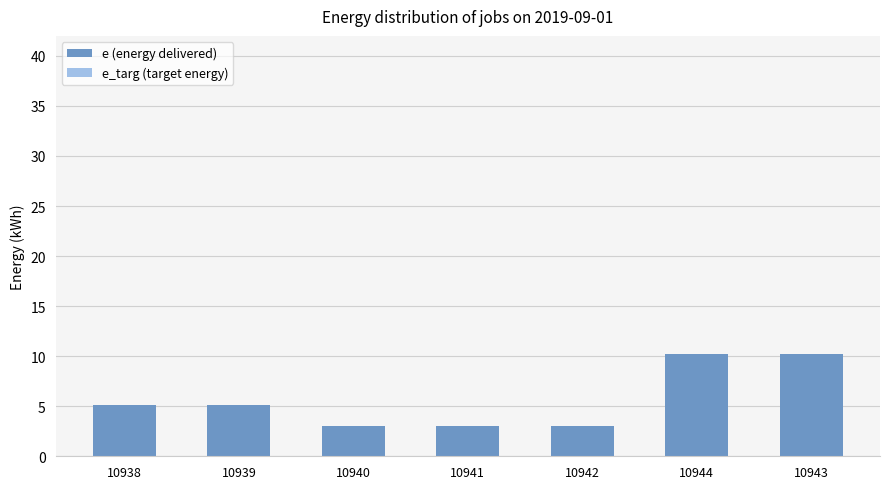

What is the average value?

5.7